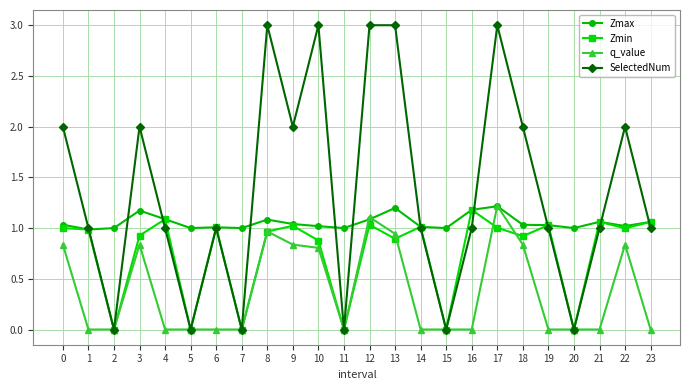

List the series in order of their overall mean, lowest first.

q_value, Zmin, Zmax, SelectedNum